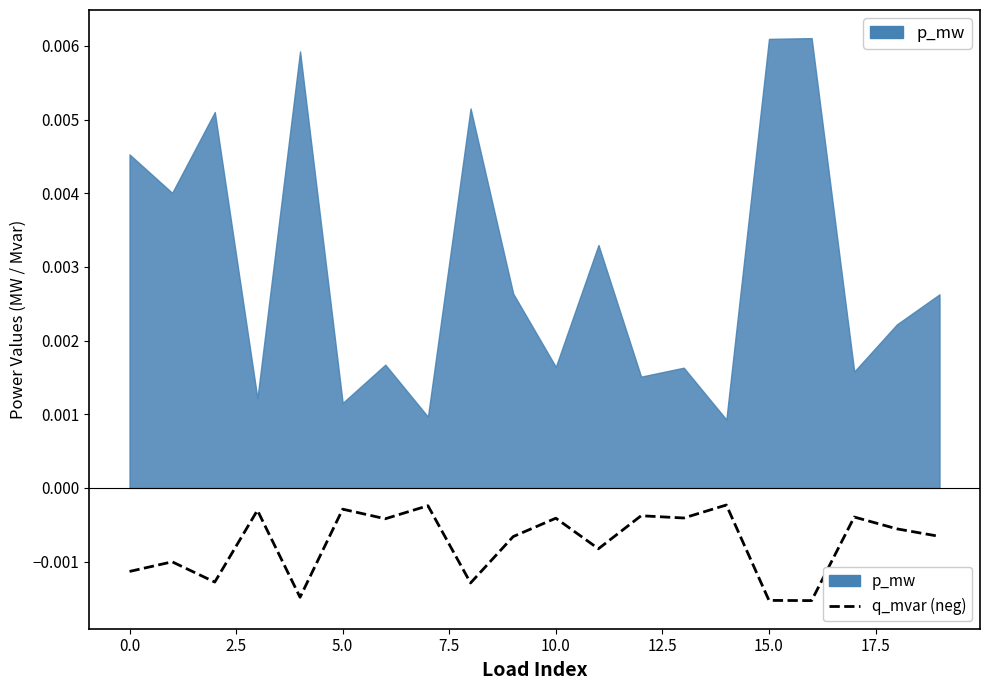

Which label corresponds to the smallest value in the chart?

16